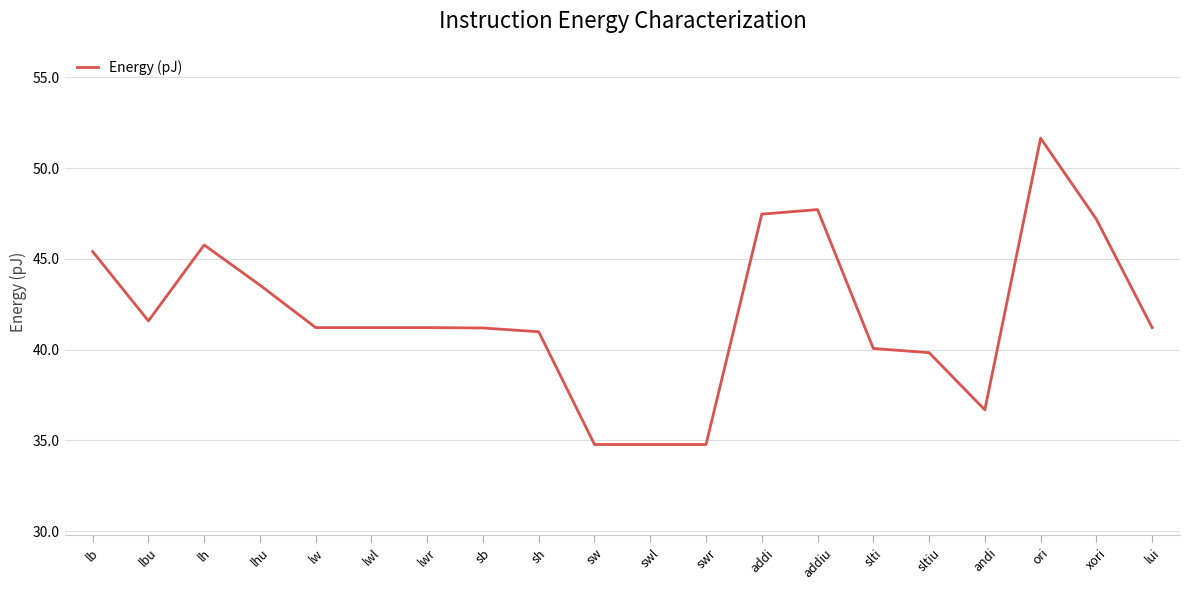

What is the change in value from lw to andi?

-4.5